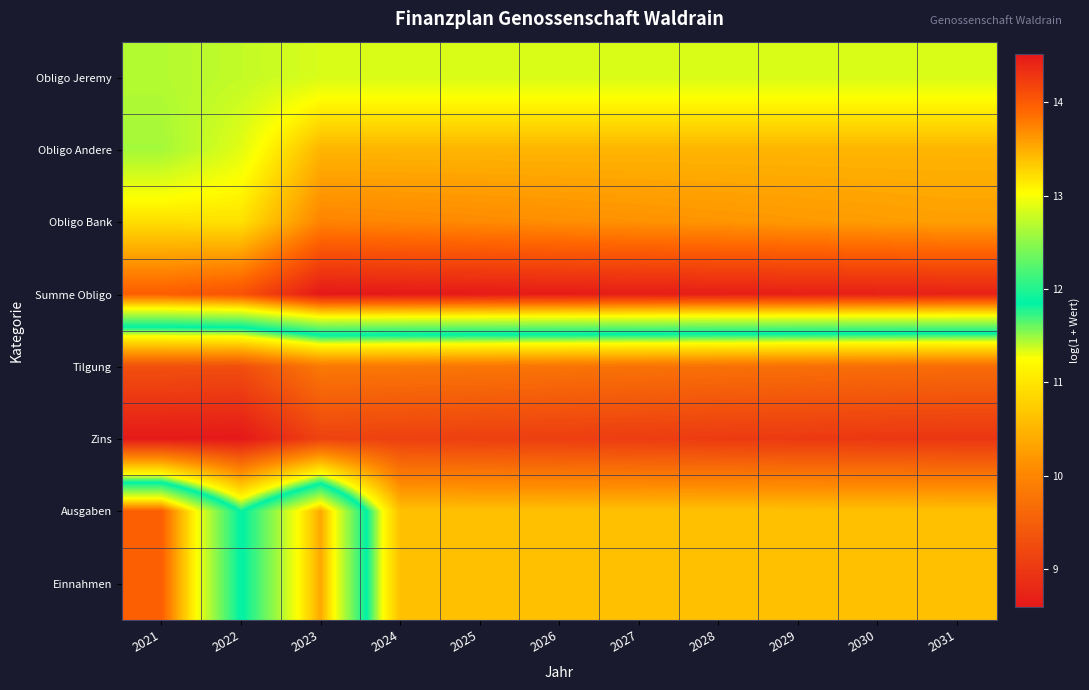

Which series has the widest spread of values?

Ausgaben